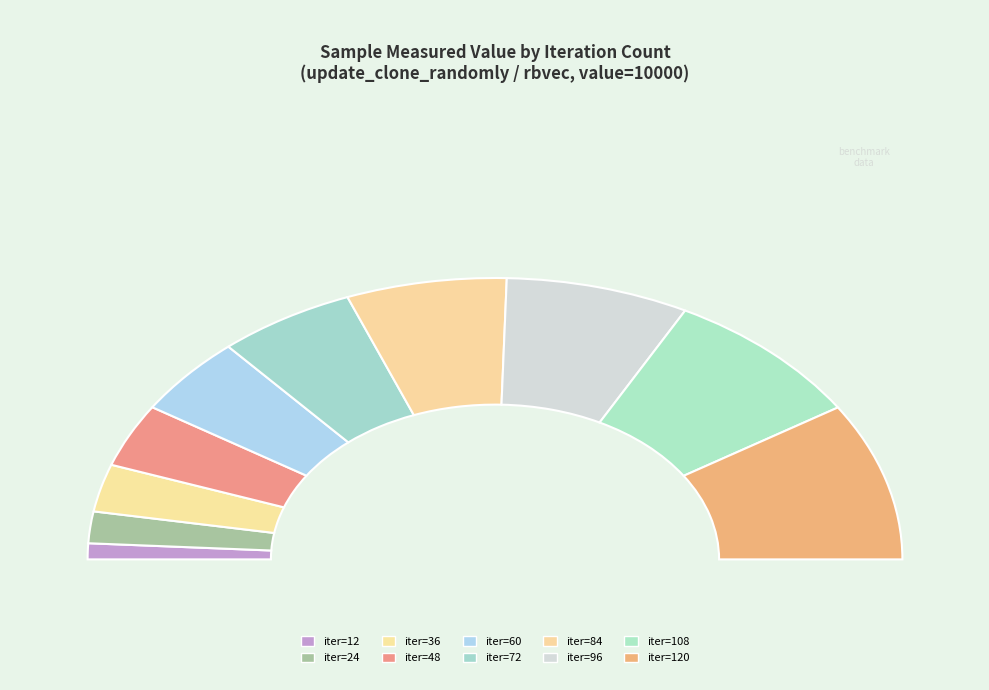

Does 84 represent more than half of the total?

No